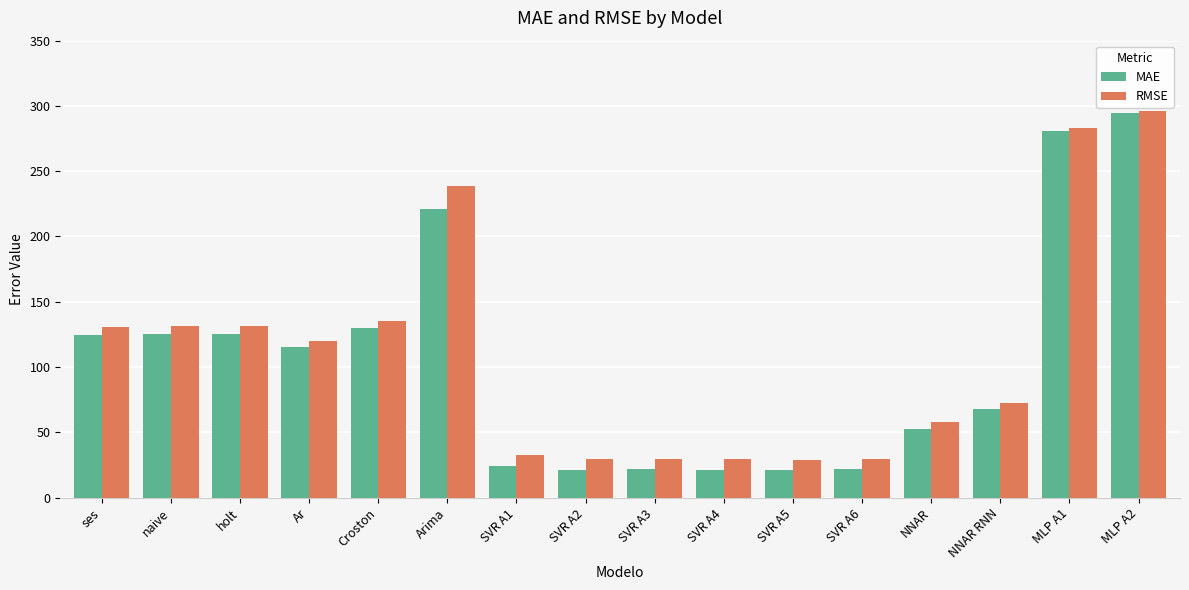

What is the difference between the highest and lowest values at NNAR RNN?

5.2